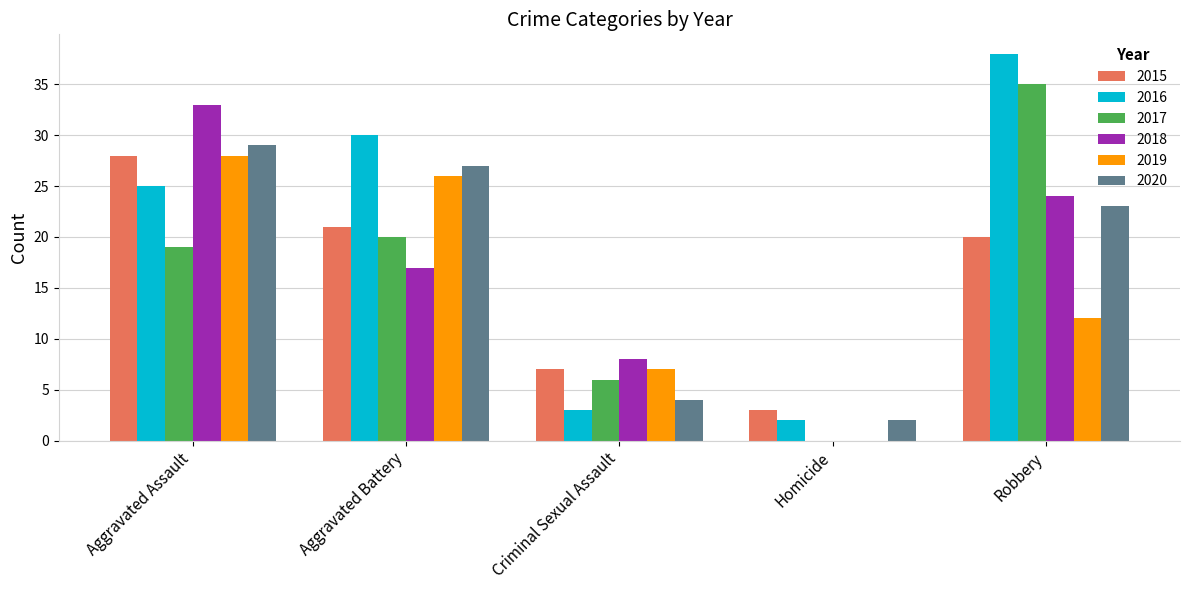

At which category is the sum across all series the highest?

Aggravated Assault